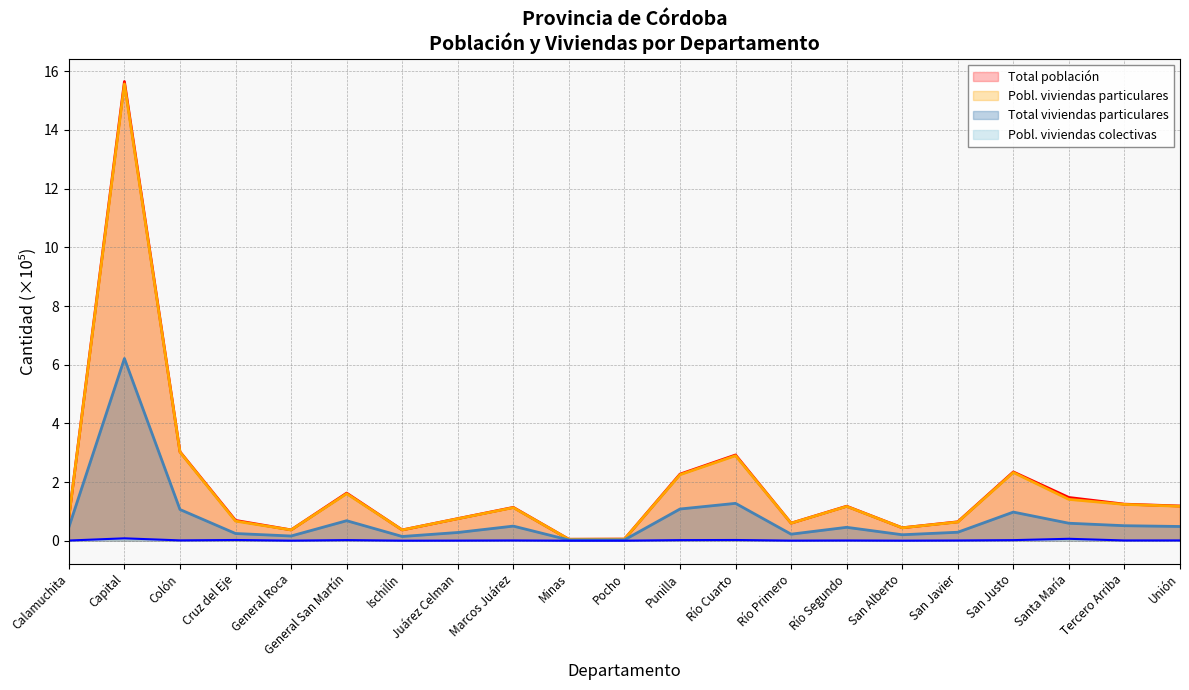

What are all the series names shown in the legend?

Total población, Pobl. viviendas particulares, Total viviendas particulares, Pobl. viviendas colectivas